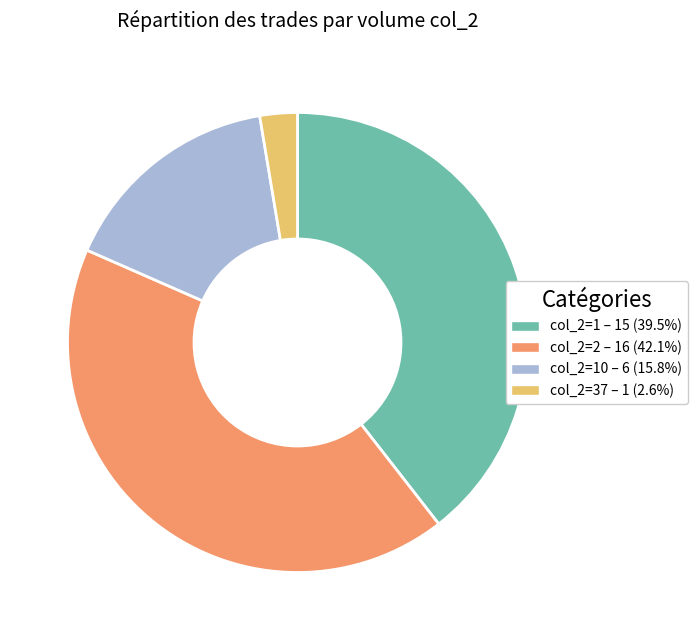

Does any single category account for the majority?

No